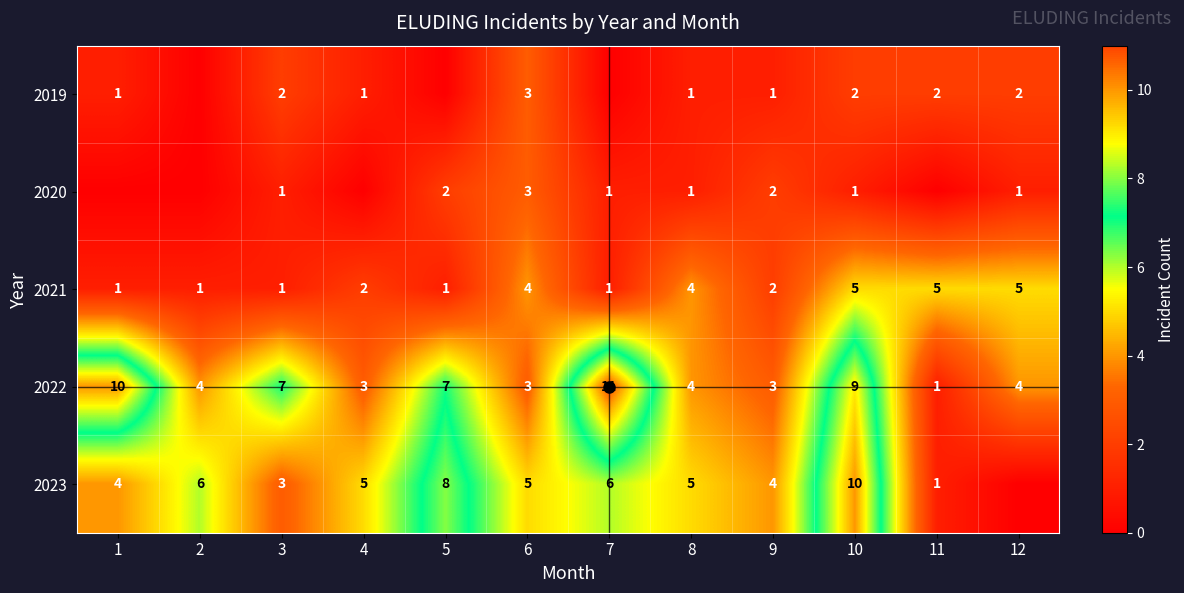

What is the sum of the 2021 values at 9 and 11?

7